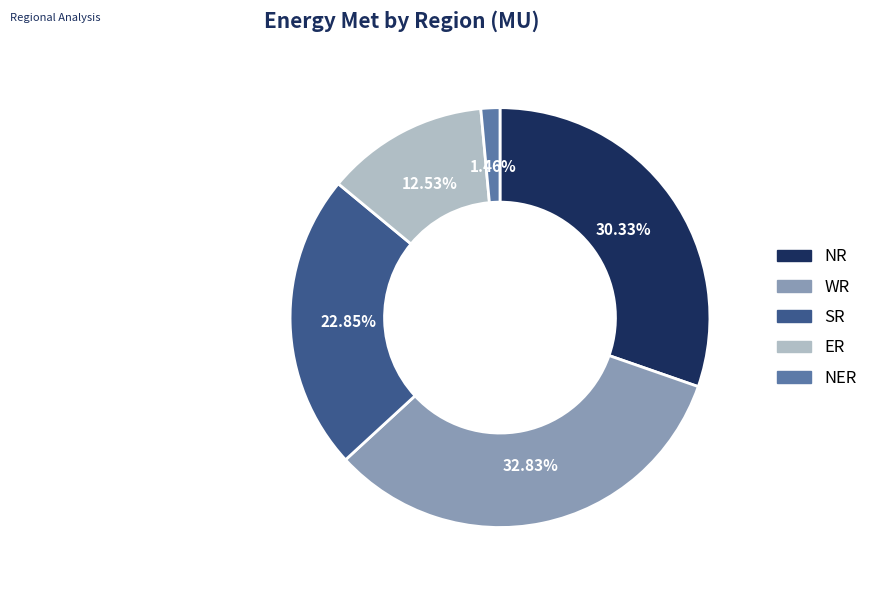

Between NR and ER, which is larger?

NR